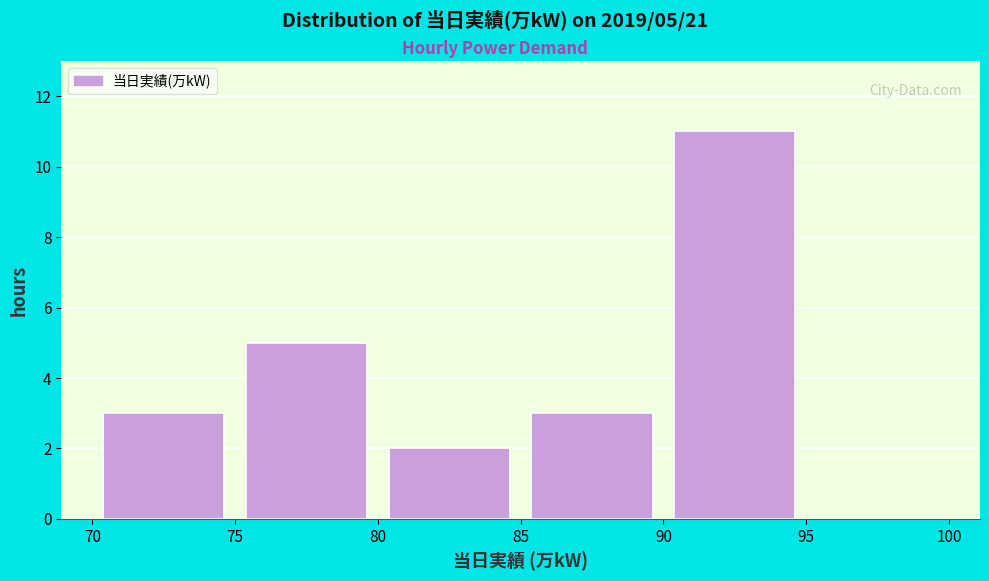

Over which range of the x-axis is the bar tallest?

90 to 95